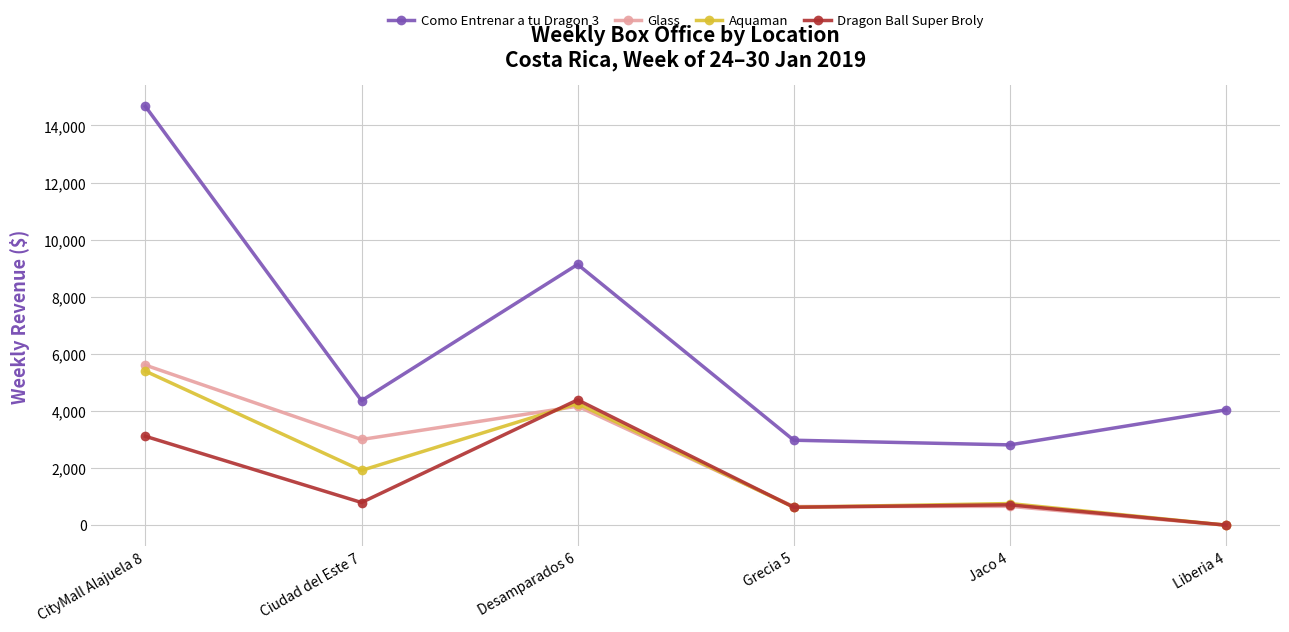

The value of Glass at Jaco 4 is 658.8. True or false?

True